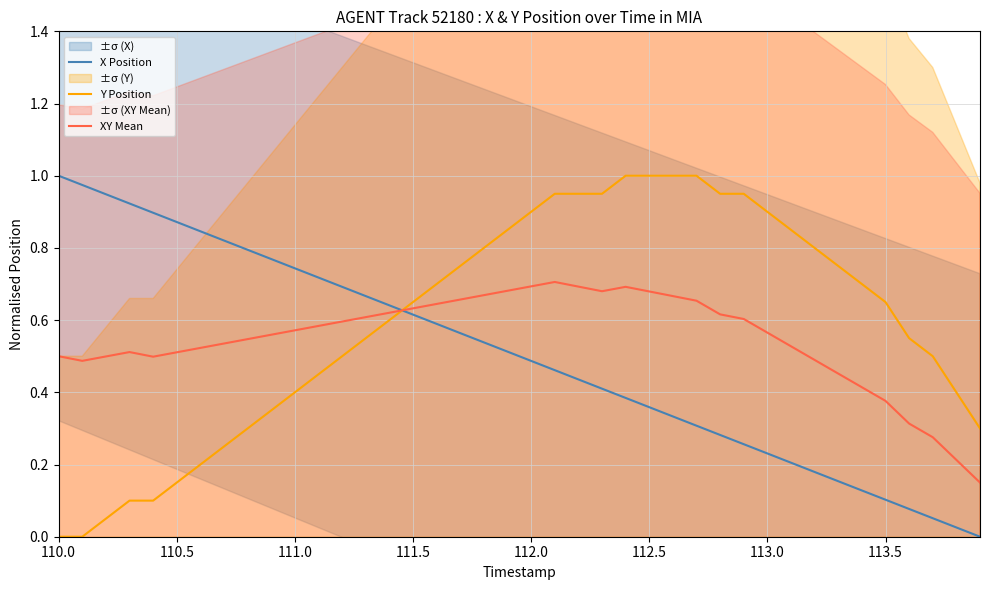

How many lines are shown in the chart?

3